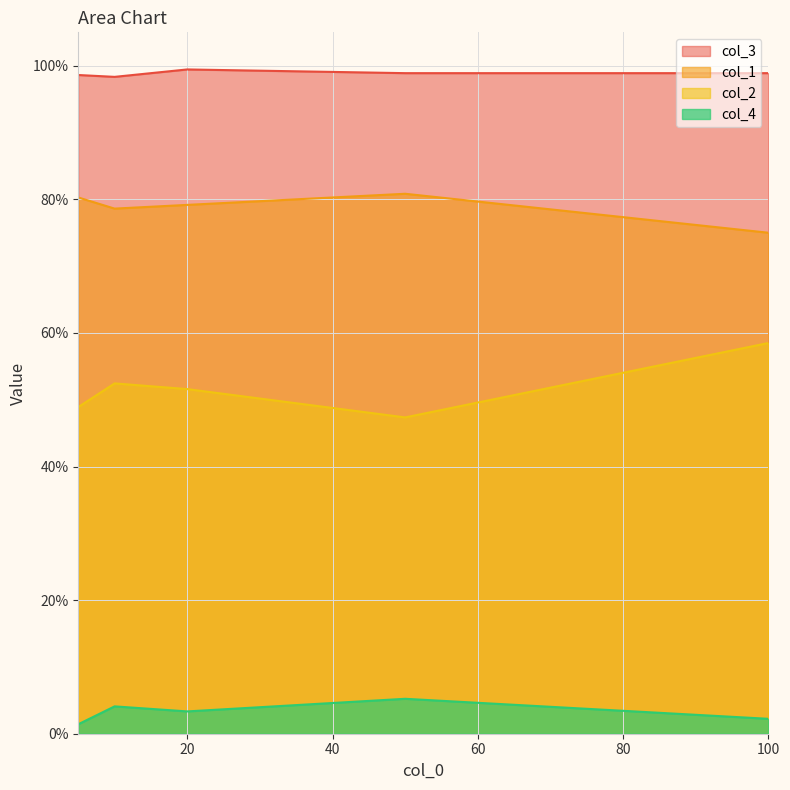

True or false: col_3 has a value of 0.3 at 10.

False